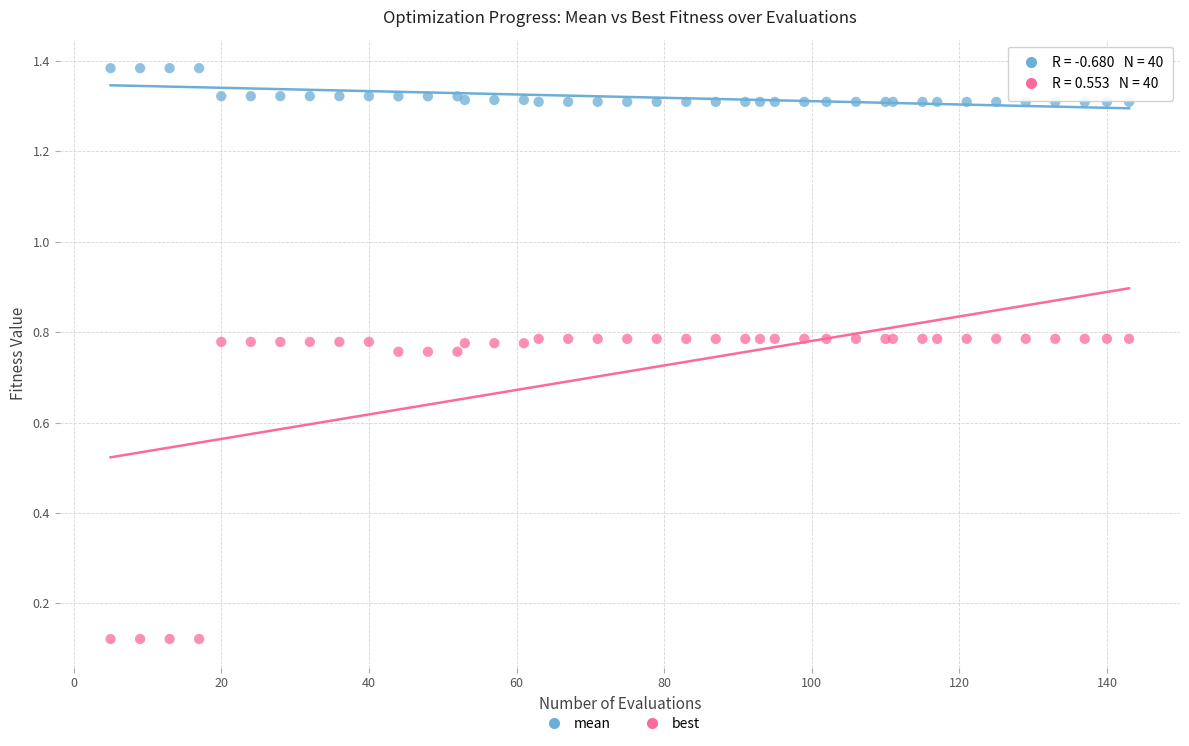

Which series has the largest Y range (max minus min)?

best